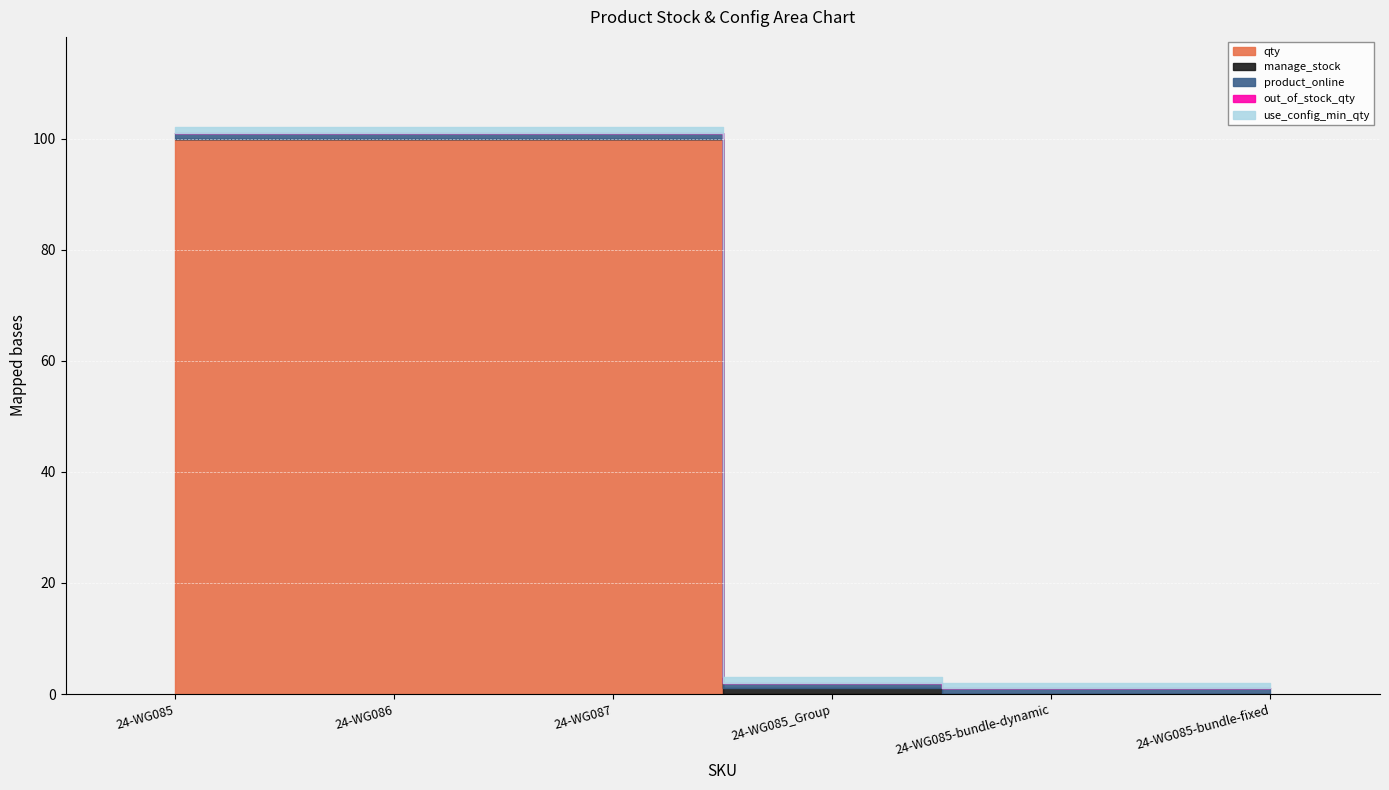

What is the difference between the second highest and minimum values in the qty series?

100